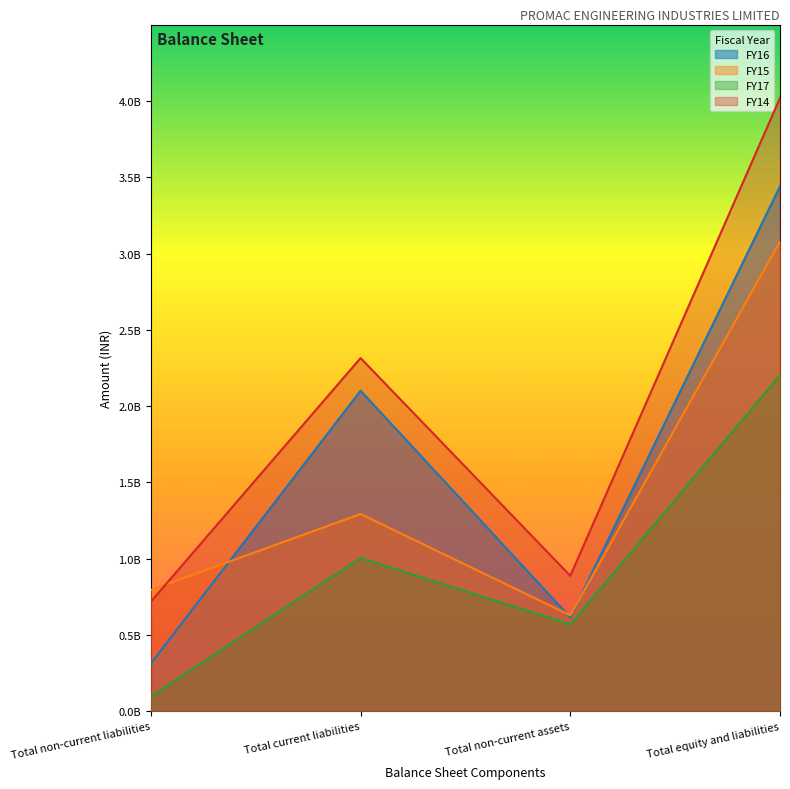

True or false: FY16 and FY17 intersect in this chart.

False